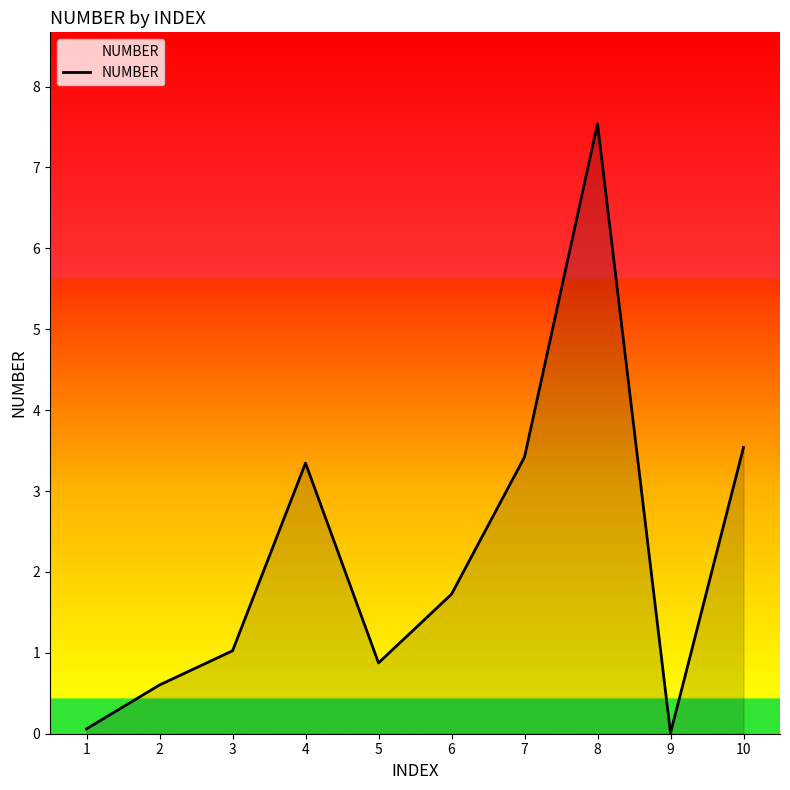

The chart shows a value of 3.4 at 7. True or false?

True